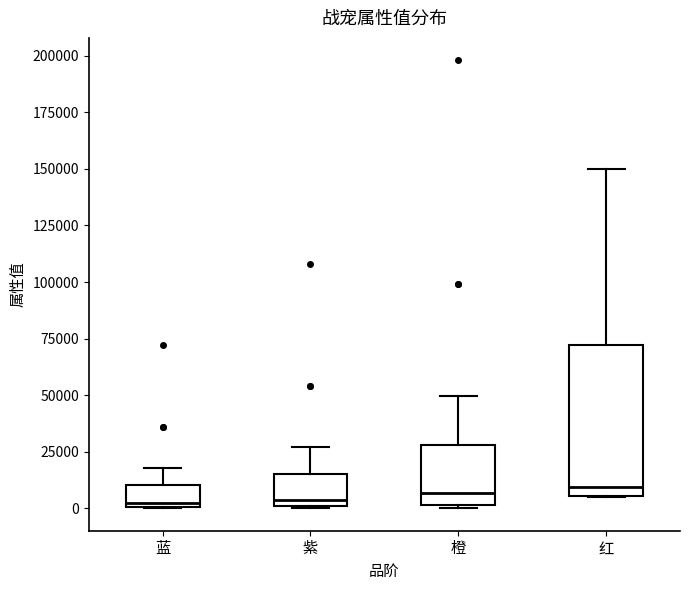

Where is the lower edge of the box for 红 on the y-axis? The values are not printed on the chart, so give them approximately, as read against the axis.

5000